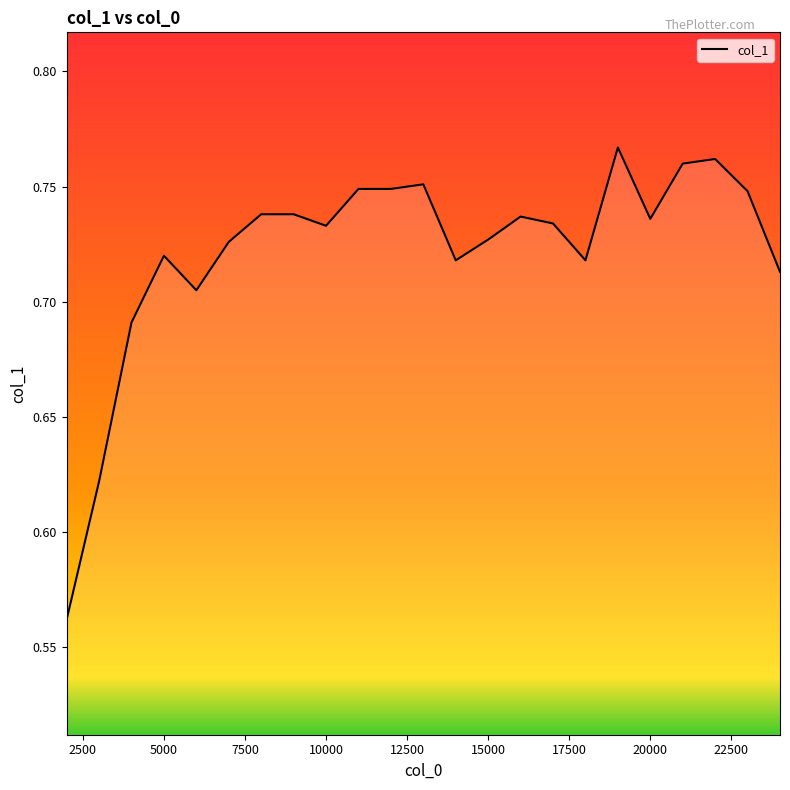

What is the minimum value shown in the chart?

0.6